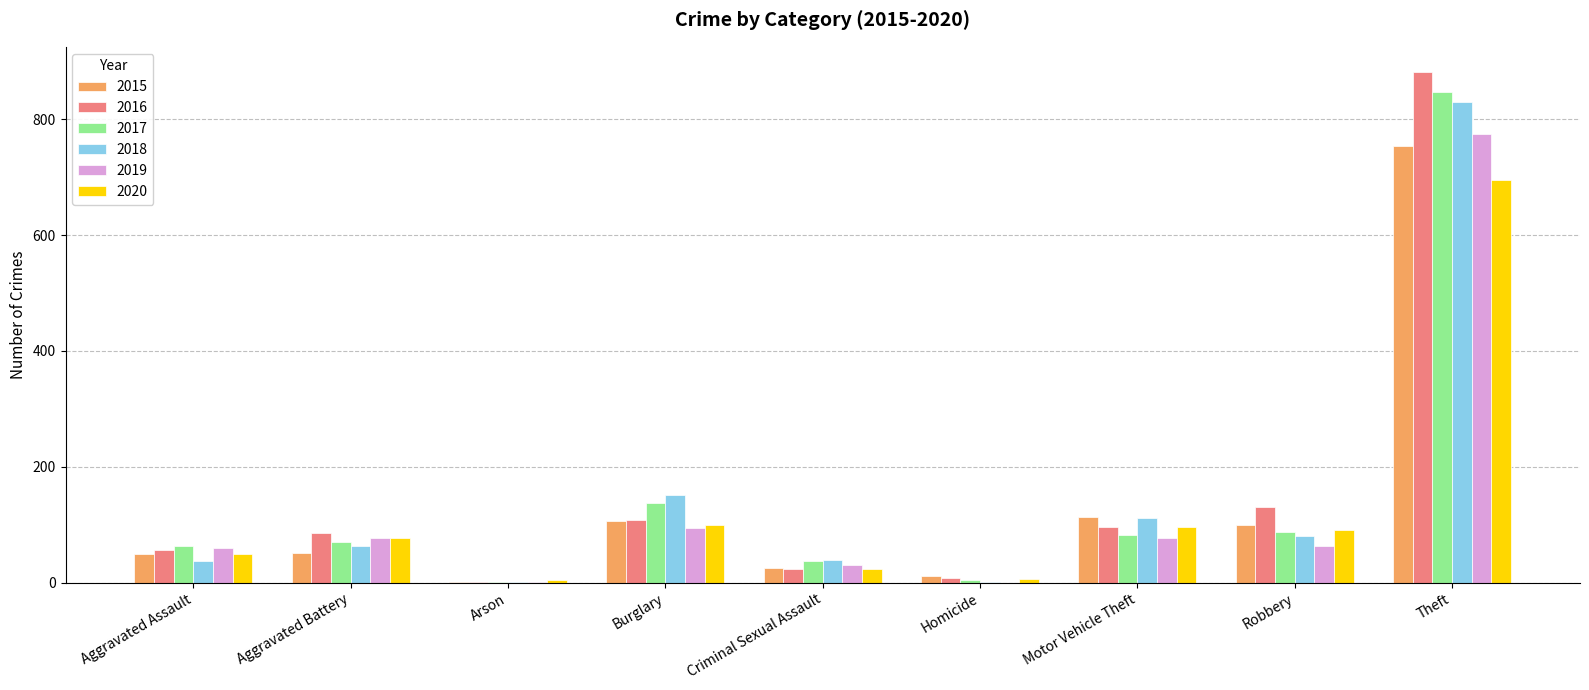

Is it true that 2018 equals 81 at Robbery?

True